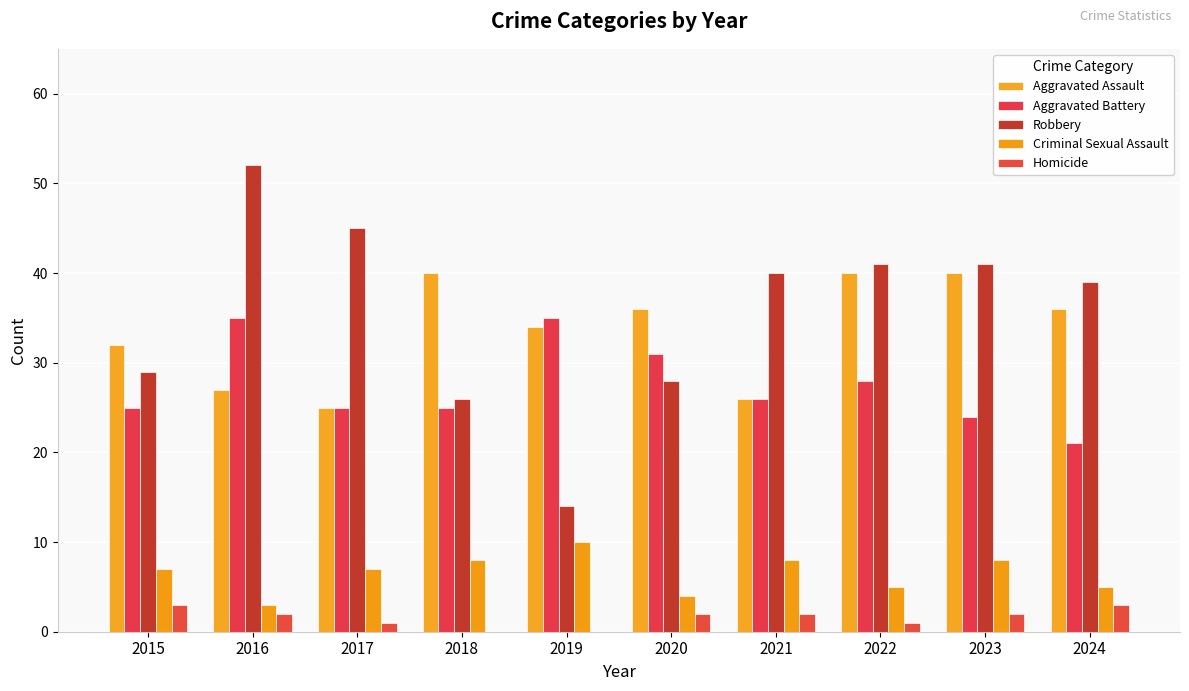

At which label does Aggravated Battery reach its peak?

2016